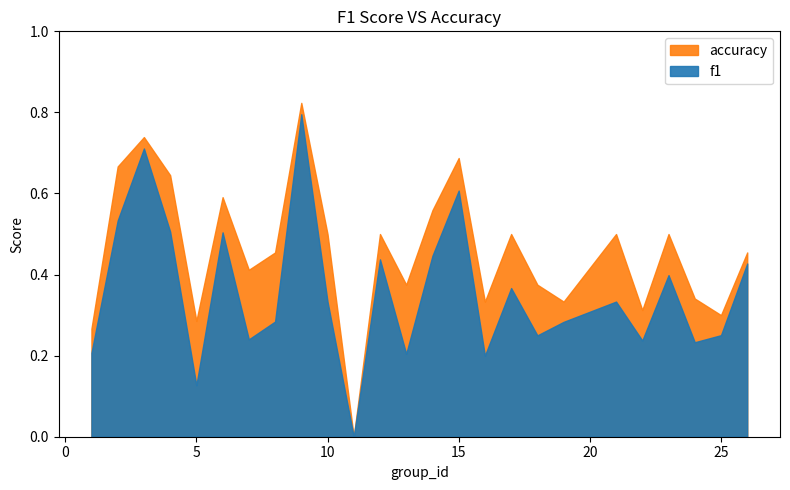

Which label corresponds to the largest value in the chart?

9